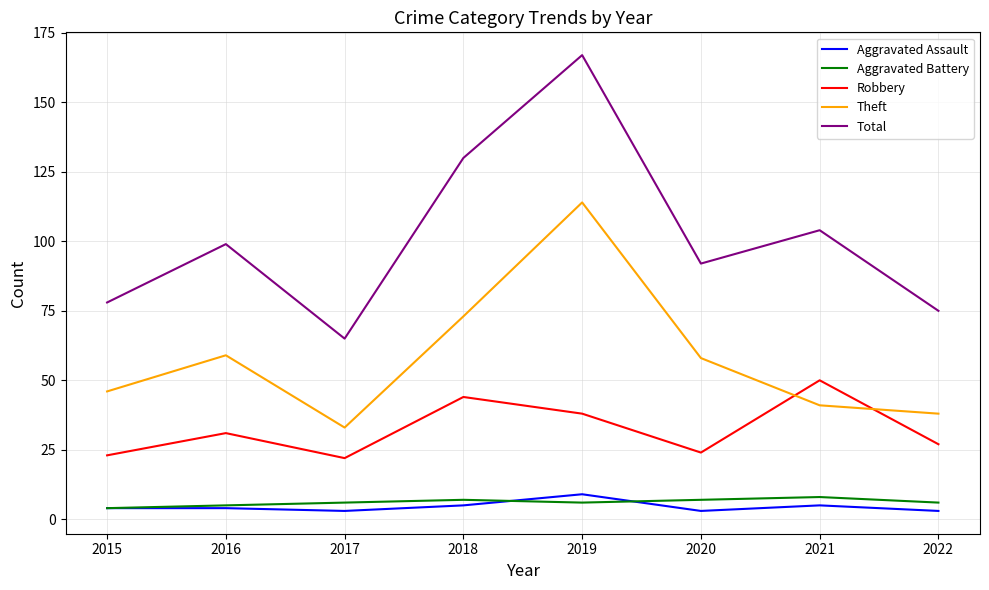

The value of Robbery at 2018 is 64. True or false?

False